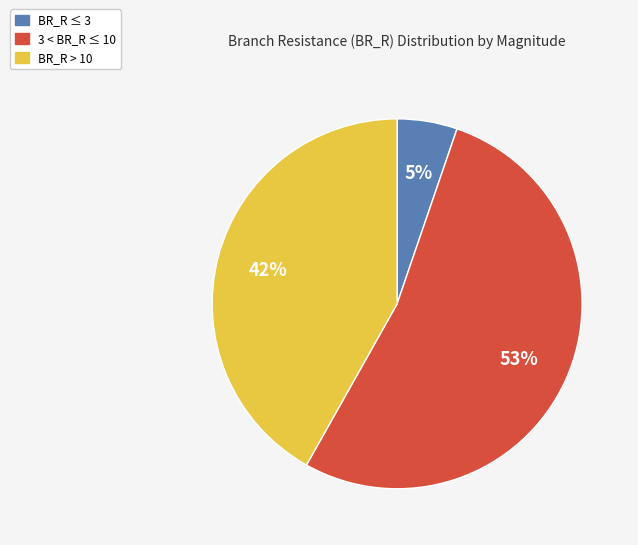

Combined, do BR_R ≤ 3 and 3 < BR_R ≤ 10 account for over 50%?

Yes